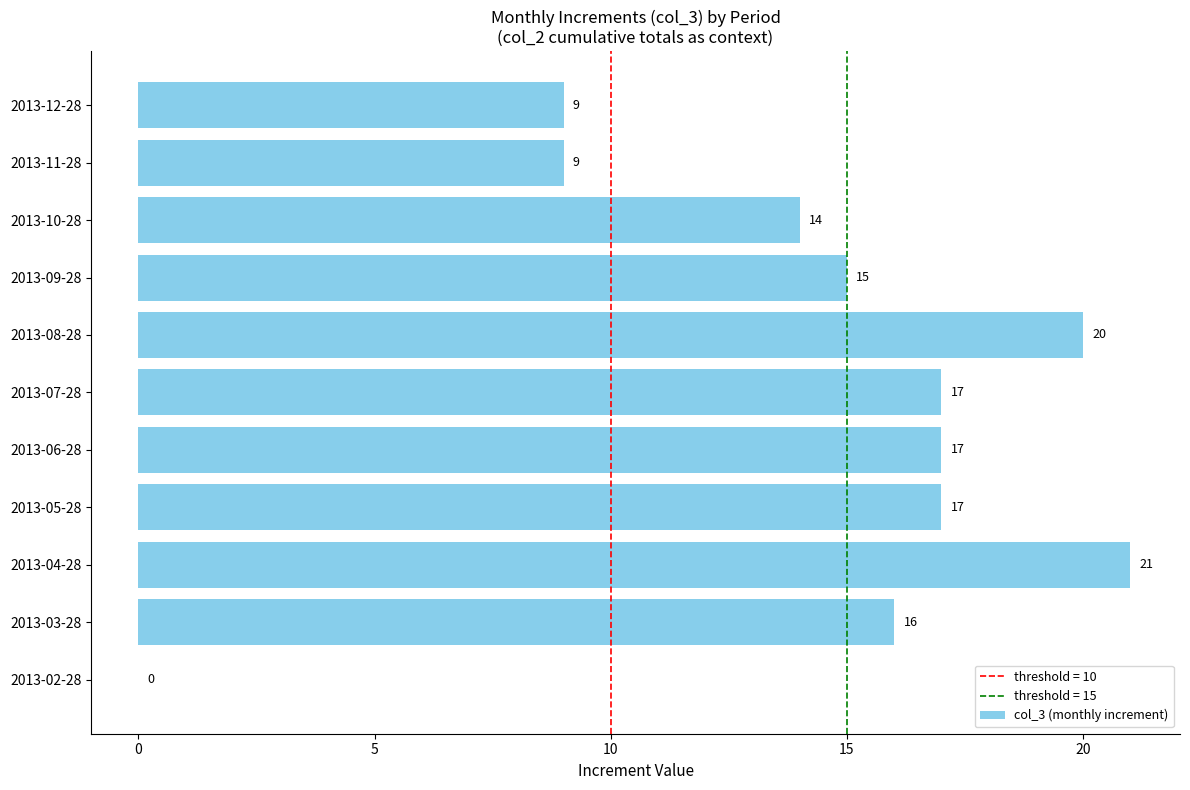

What is the sum of the values at 2013-07-28 and 2013-02-28?

17